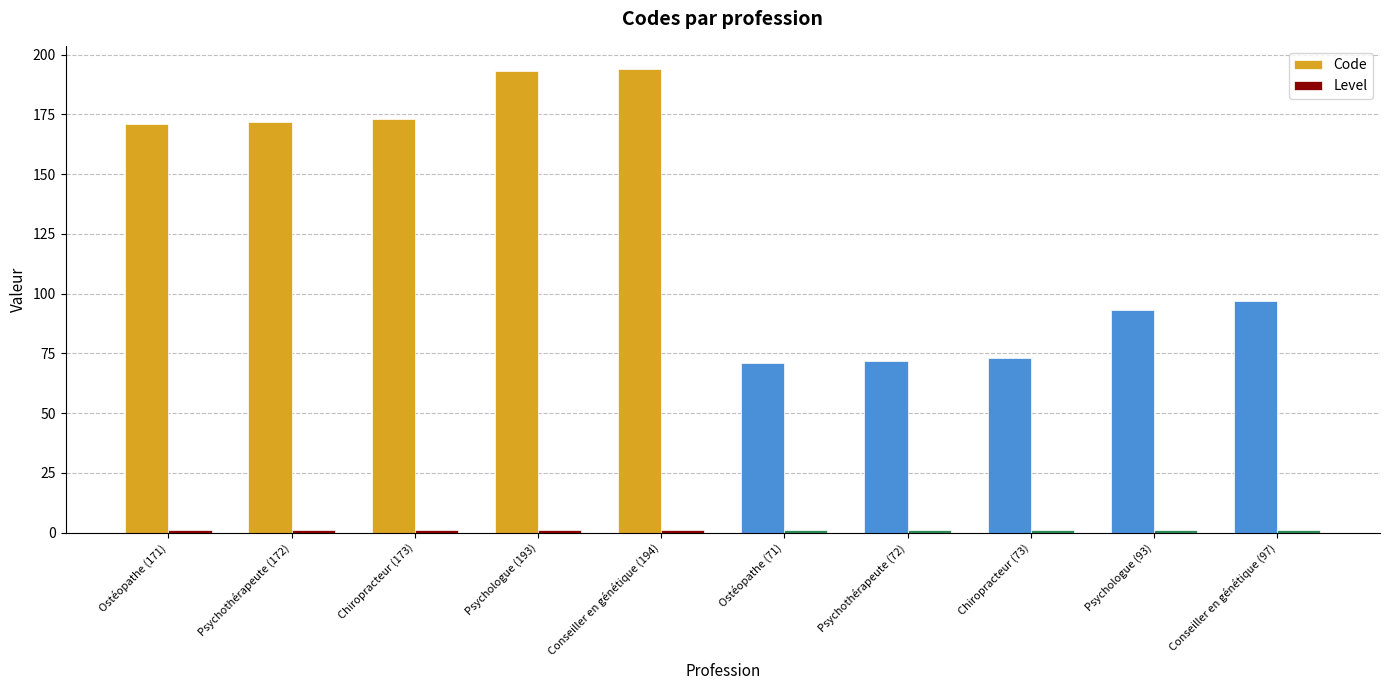

Which series has the largest range (max minus min)?

Code